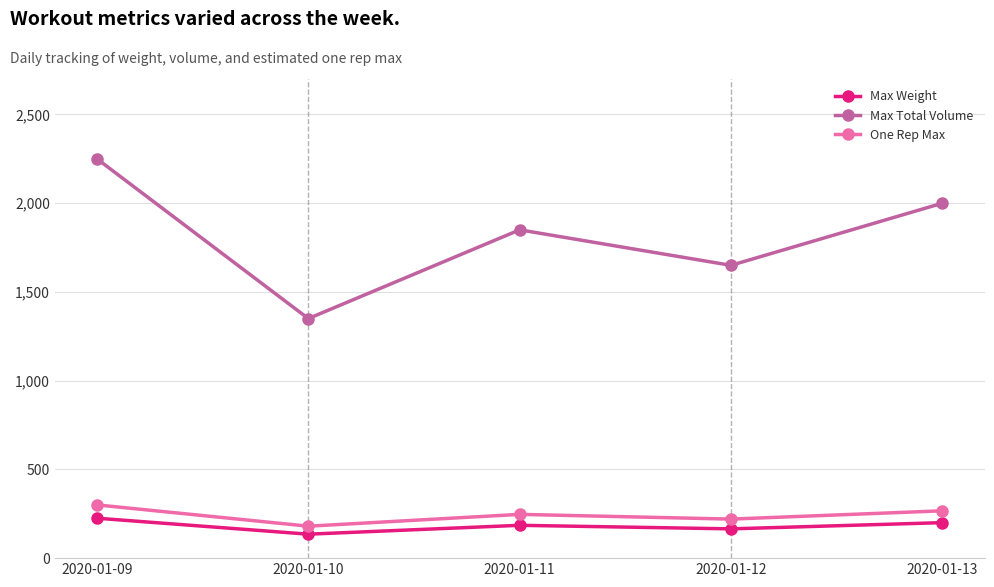

What is the greatest value displayed?

2250.0